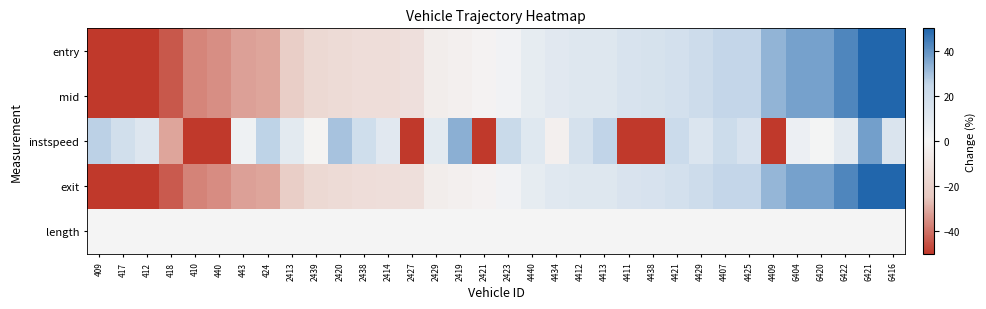

At how many categories does at least one series exceed 28?

8